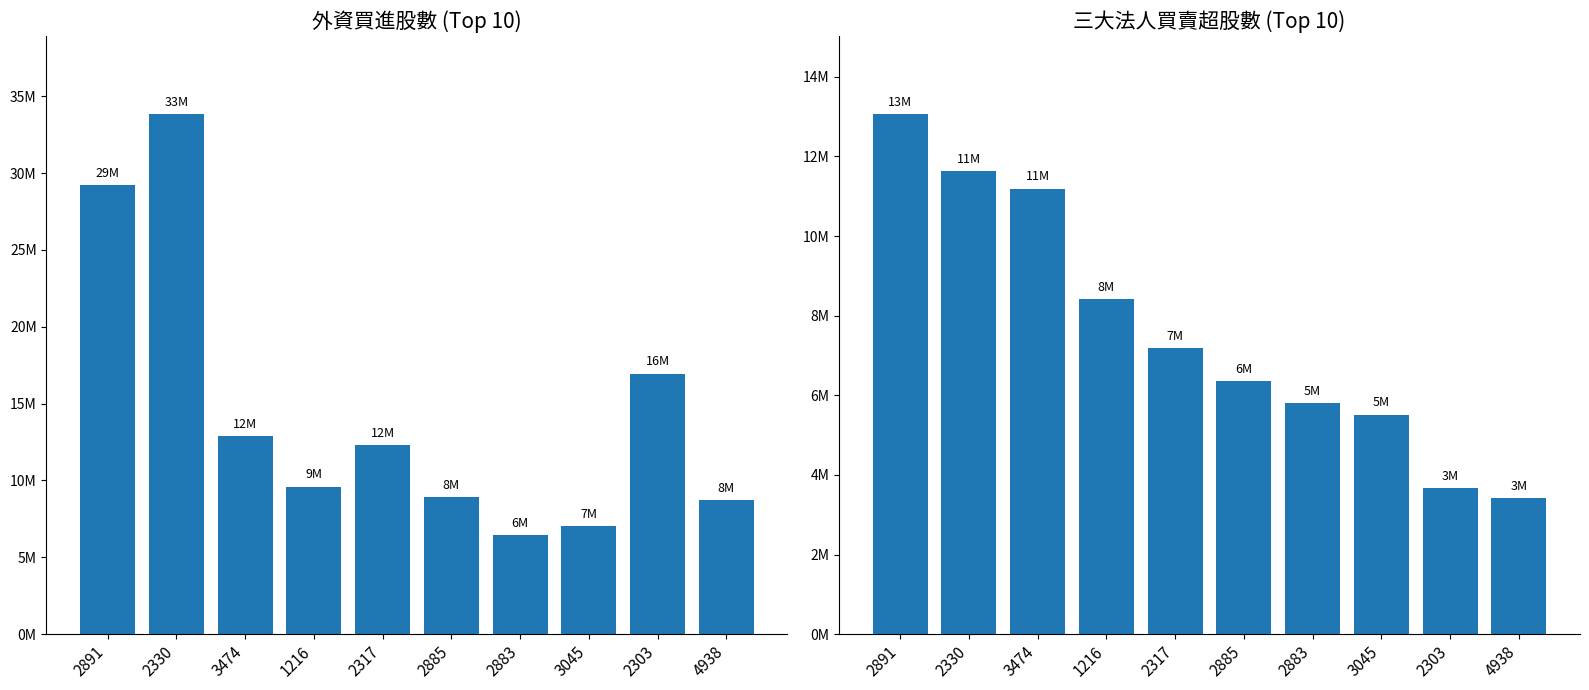

What are all the series names shown in the legend?

外資買進股數, 三大法人買賣超股數